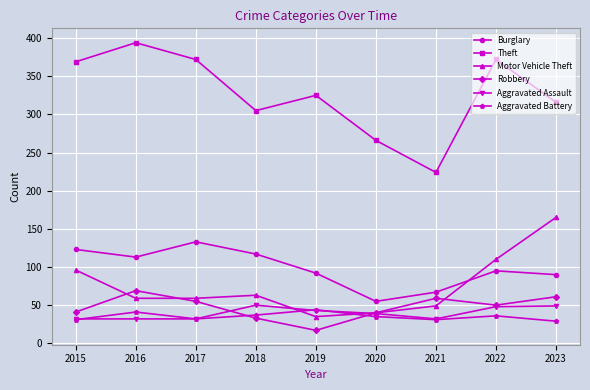

What is the maximum value for Theft?

394